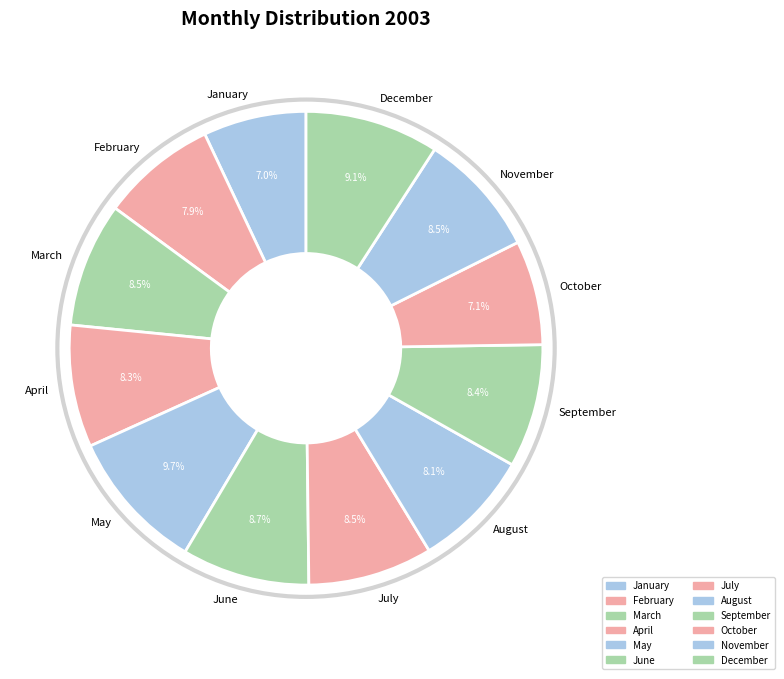

The February slice represents 8% of the pie. True or false?

True